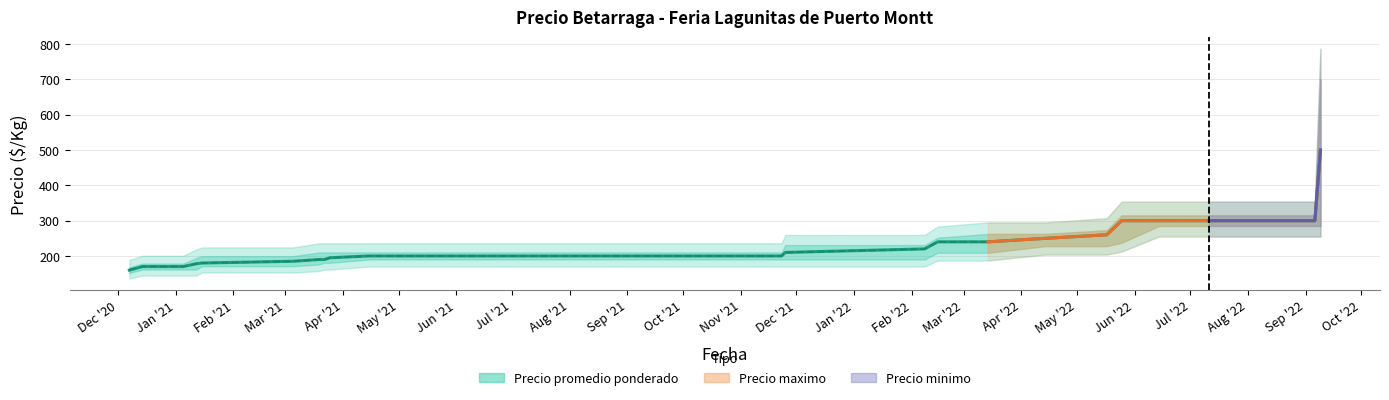

Reading left to right, extract all data points from this chart.

Precio promedio ponderado: 160	170	170	178	180	185	190	190	195	200	200	200	200	200	200	200	200	210	220	240	240	250	260	300	300	300	300	300	300	500
Precio $/Kg: 160	170	170	178	180	185	190	190	195	200	200	200	200	200	200	200	200	210	220	240	240	250	260	300	300	300	300	300	300	500